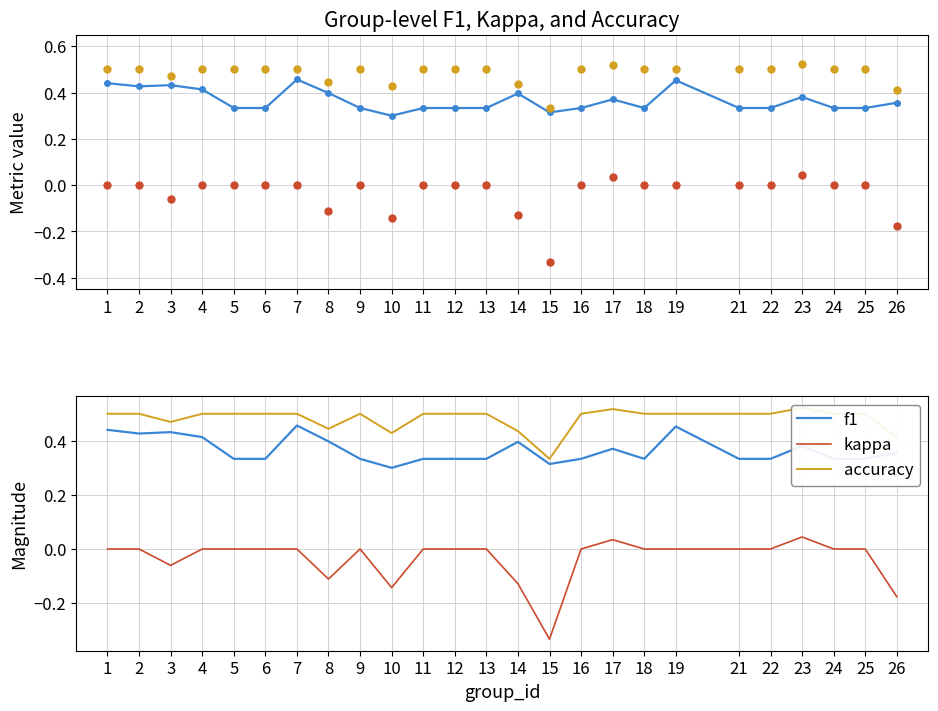

What is the highest value of the f1 series?

0.5